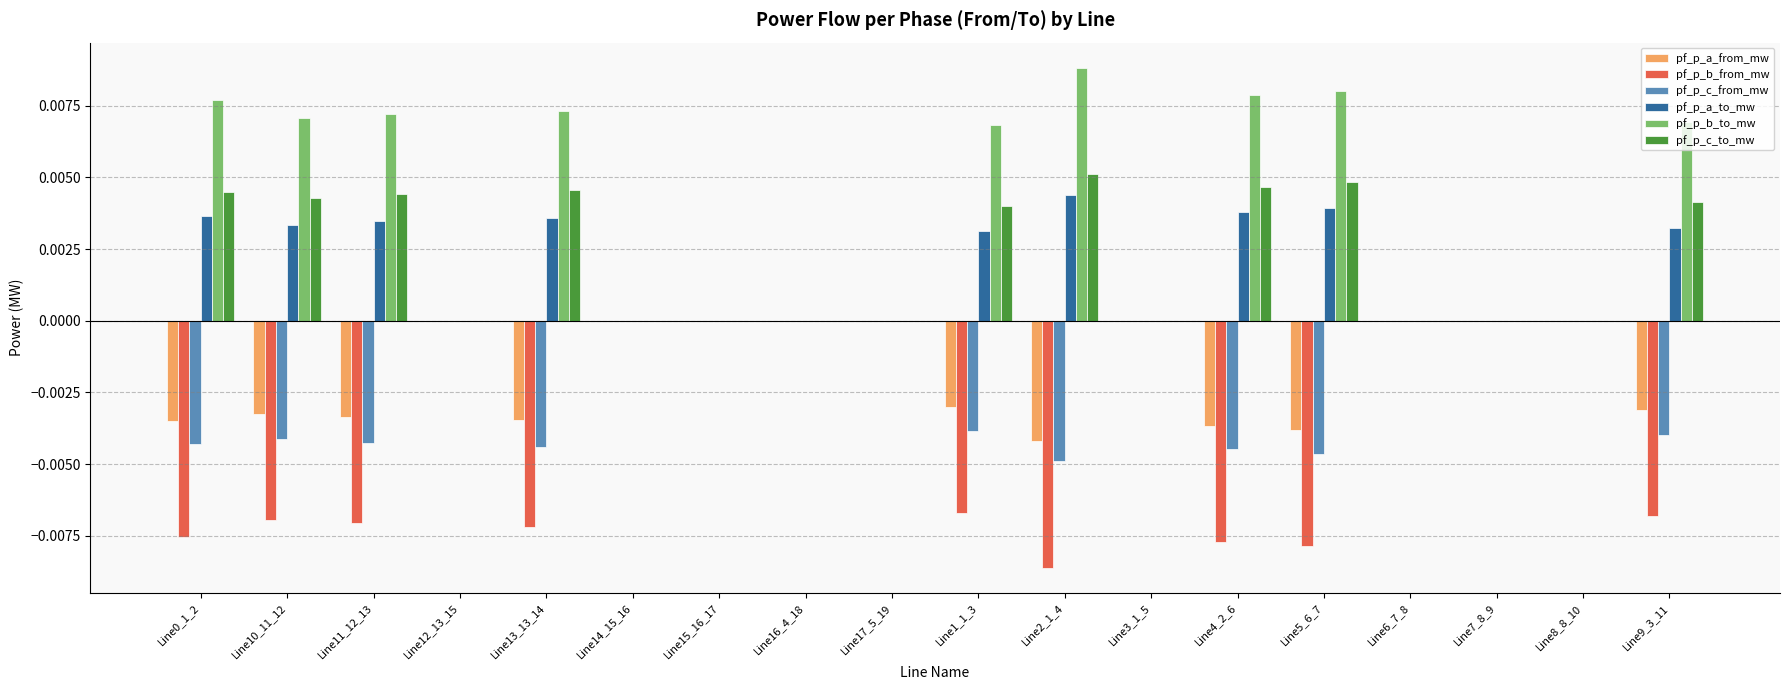

Which series has the largest total across all categories?

pf_p_b_to_mw